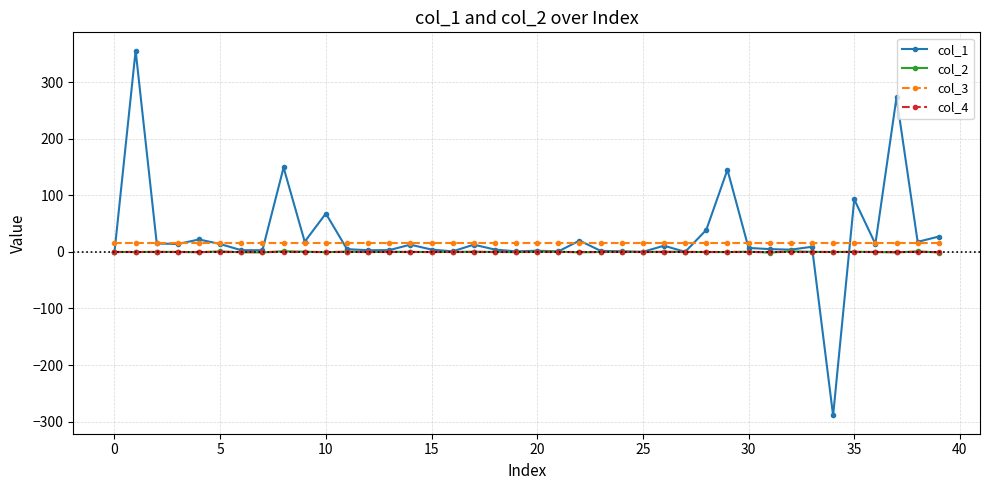

Which series has the widest spread of values?

col_1